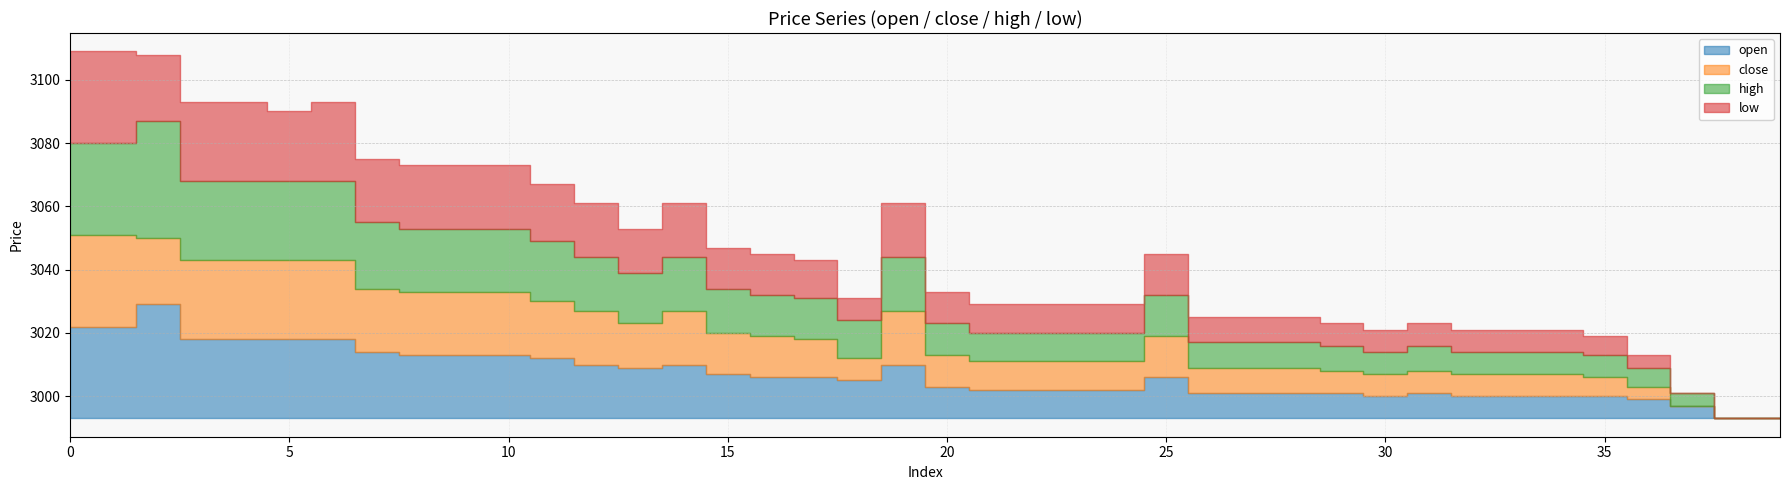

The open series shows 4436 at 27. True or false?

False